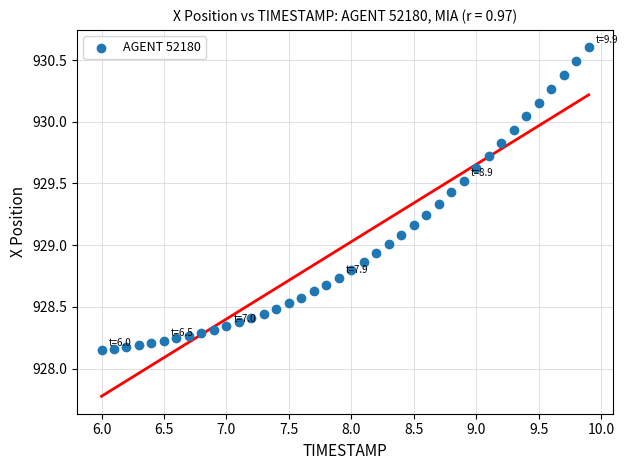

What is the range of X values (max minus min)?

3.9